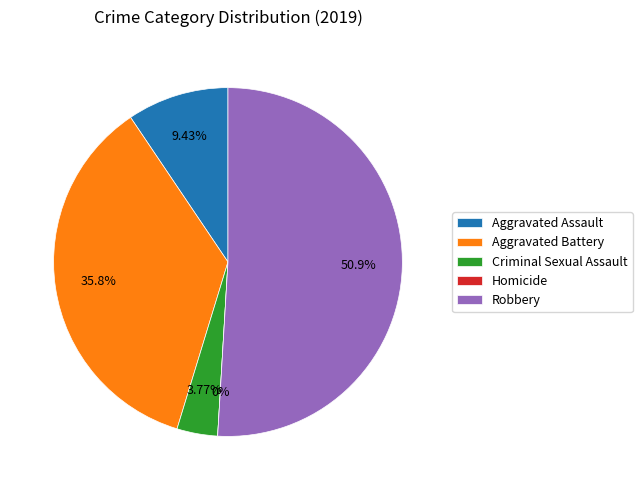

The Criminal Sexual Assault slice represents 4% of the pie. True or false?

True